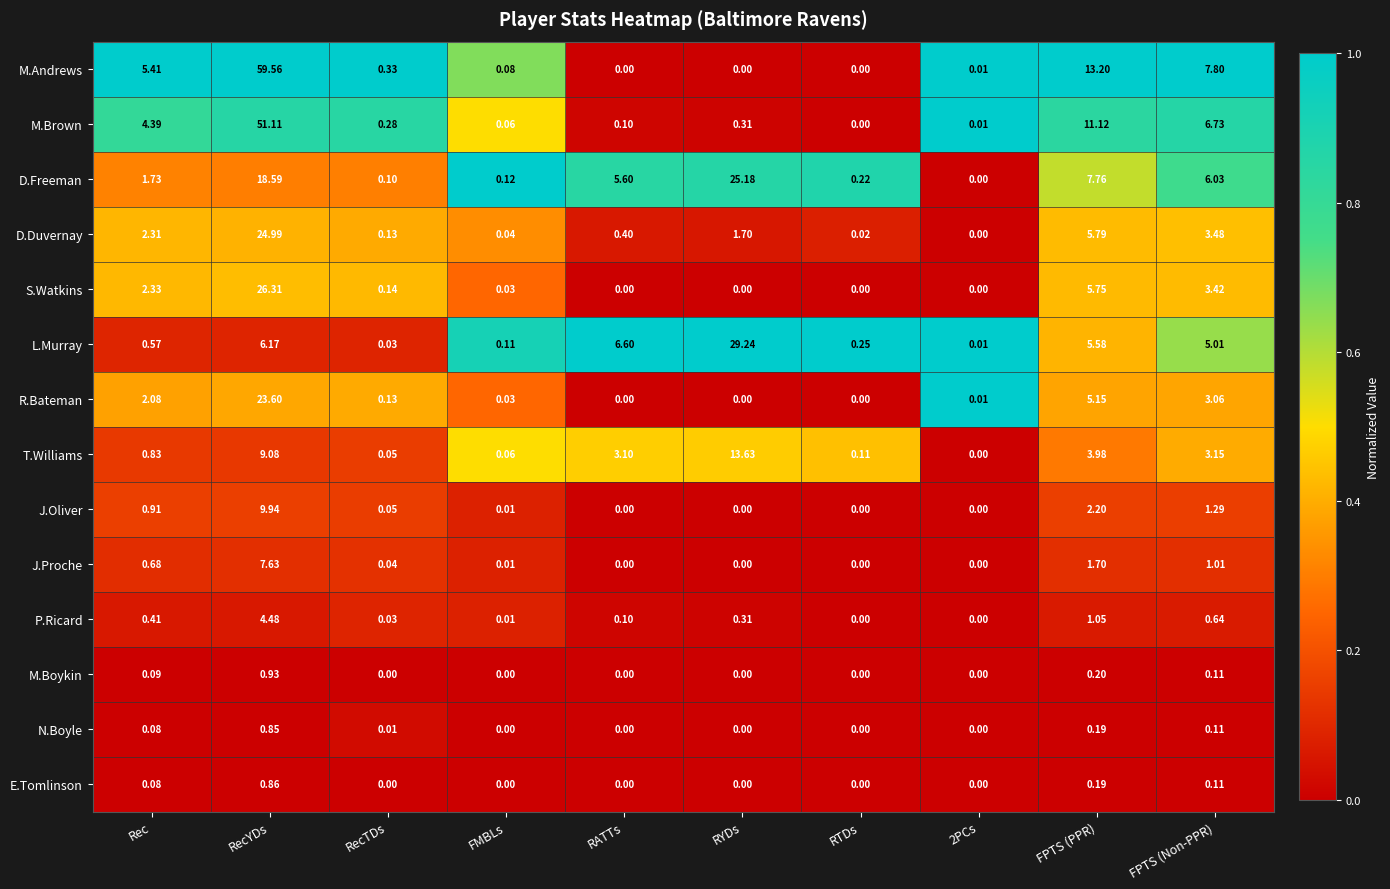

What is the total value across all series at Rec?

21.9